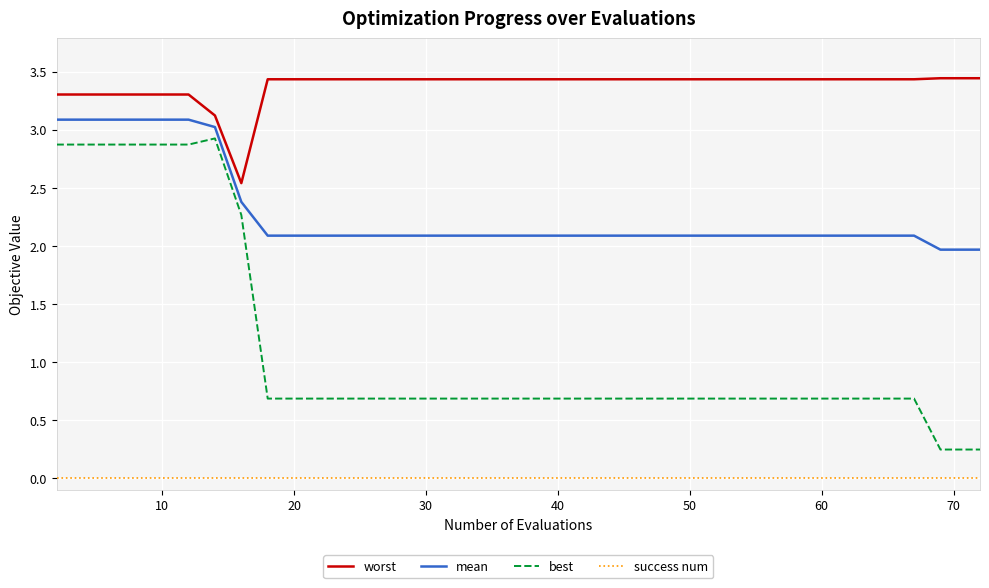

What is the sum of all best values?

43.1